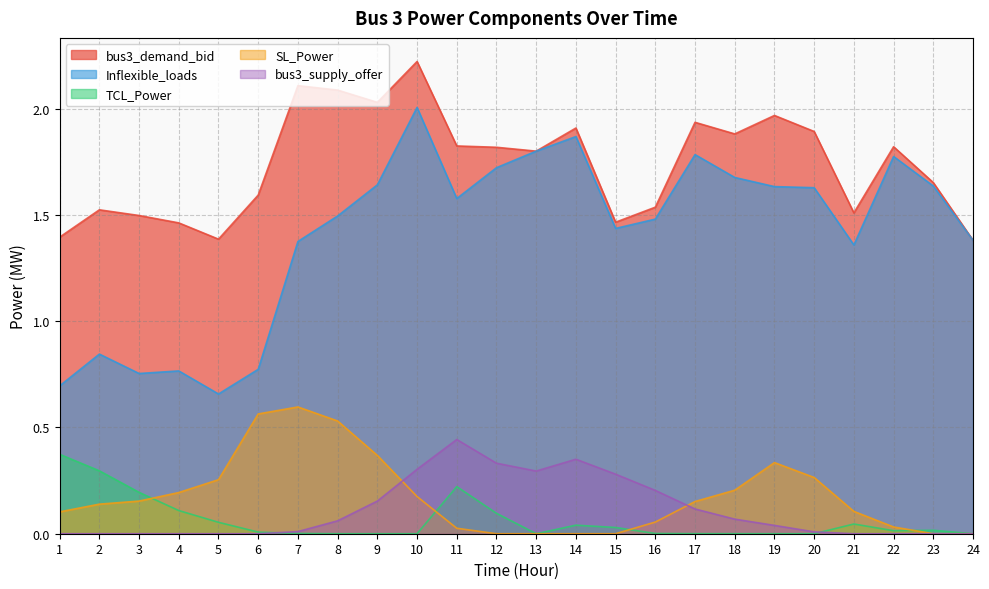

What are all the series names shown in the legend?

bus3_demand_bid, Inflexible_loads, TCL_Power, SL_Power, bus3_supply_offer